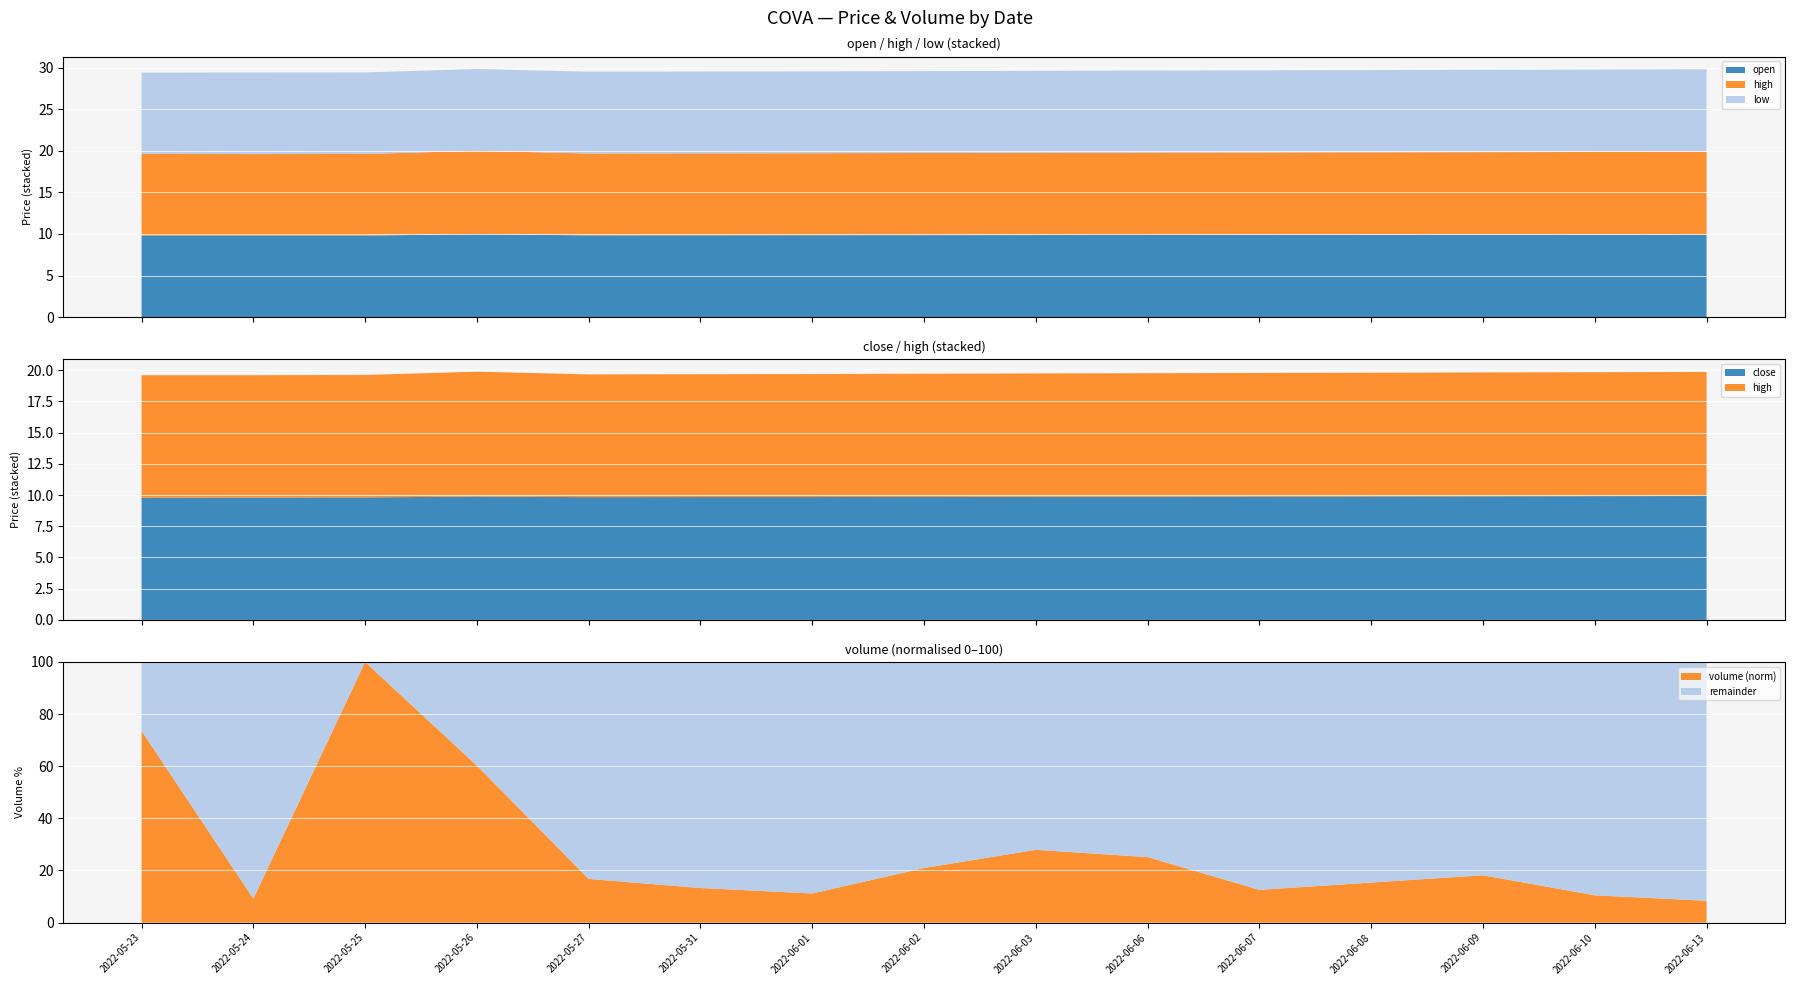

What is the highest value of the volume (norm) series?

100.0